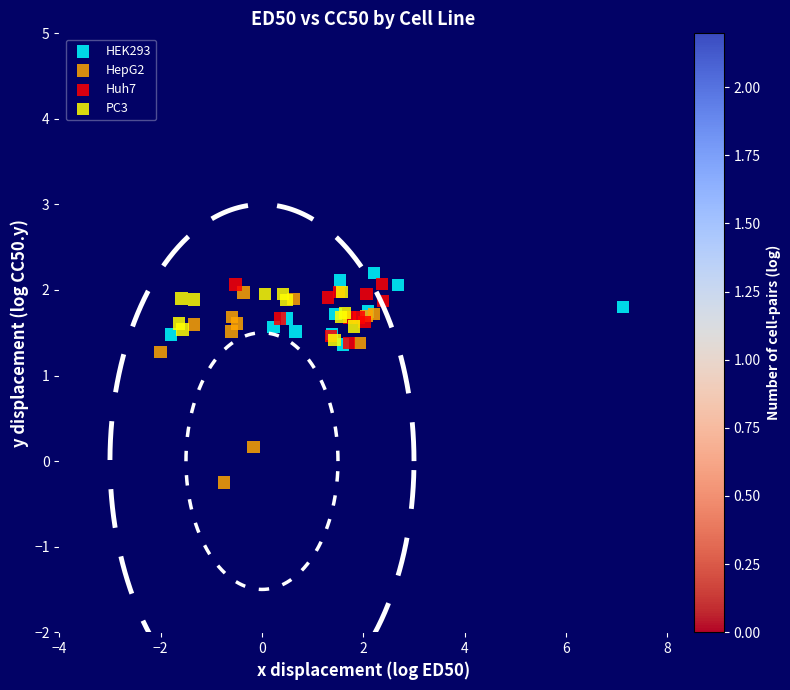

Which series has the largest Y range (max minus min)?

HepG2